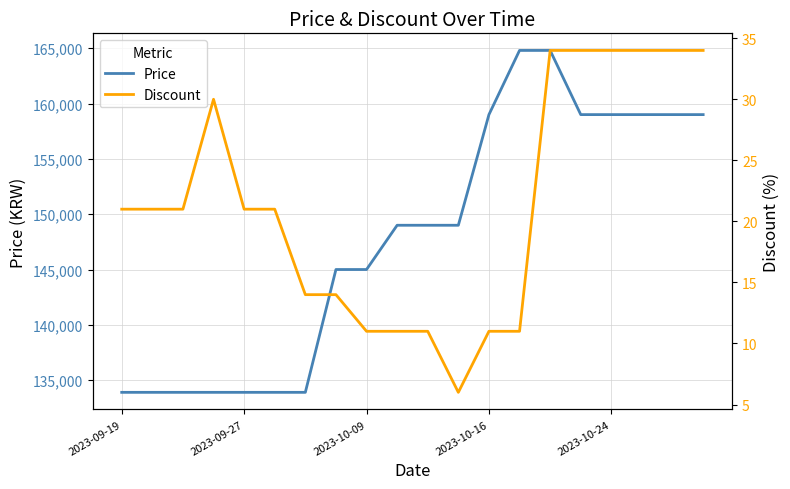

How many series are shown in this chart?

2